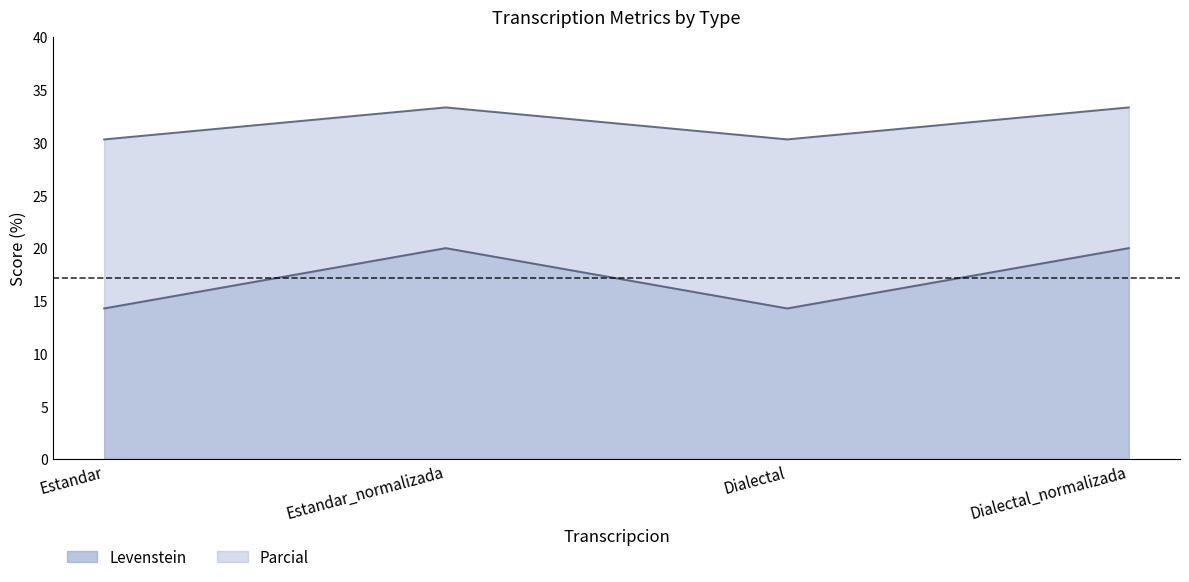

What is the sum of all Levenstein values?

68.6